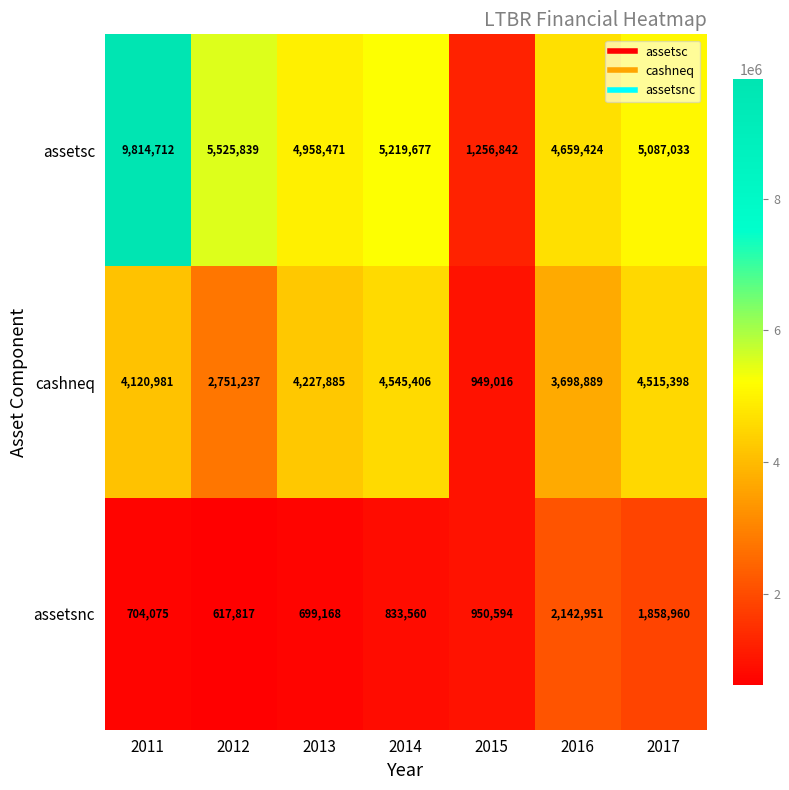

What is the spread (max minus min) of values at 2014?

4386117